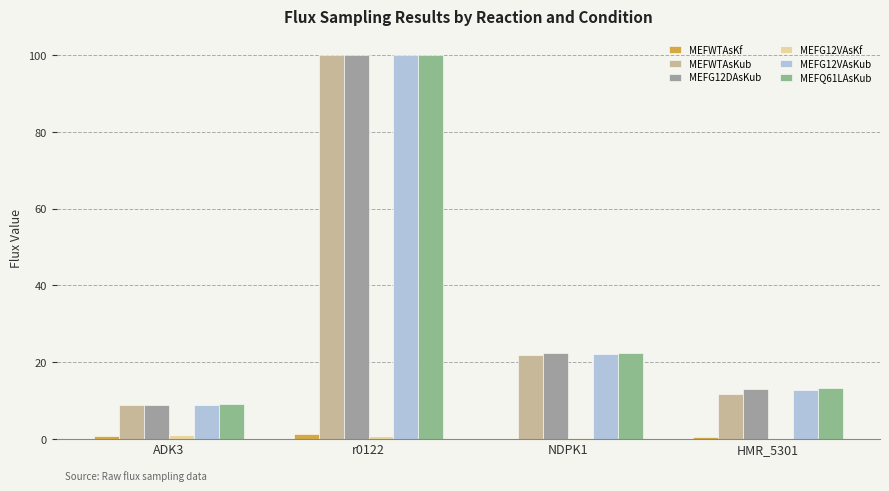

What is the difference between the MEFG12DAsKub values at r0122 and NDPK1?

77.6